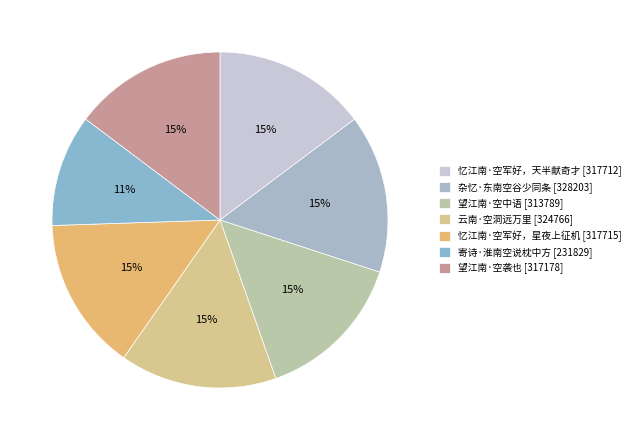

Do 杂忆·东南空谷少同条 and 望江南·空袭也 together represent more than half of the pie?

No